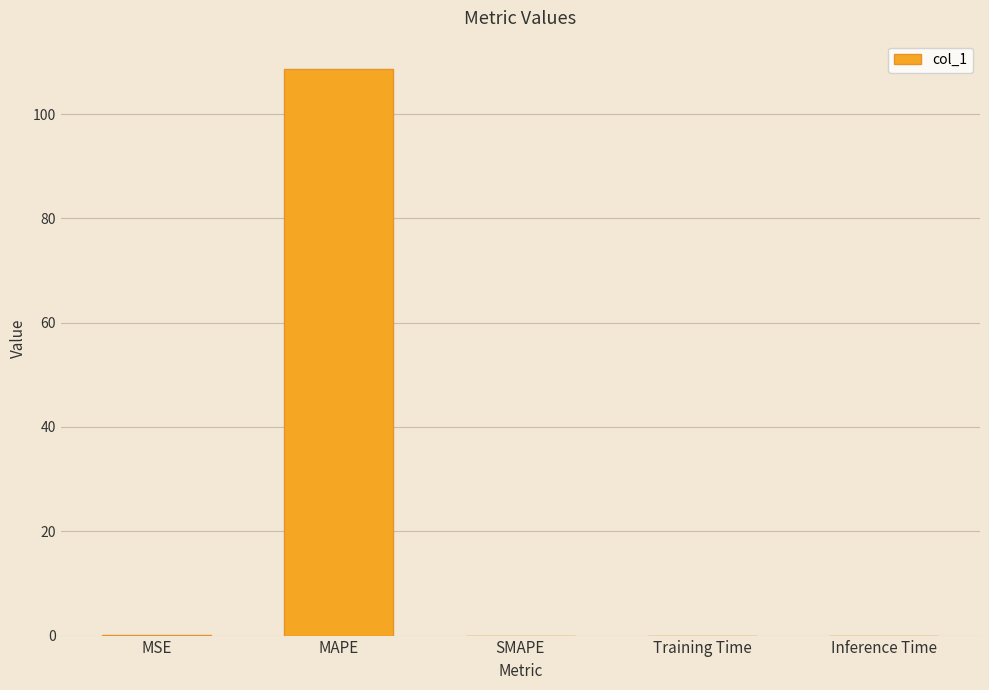

Are the bars horizontal?

No